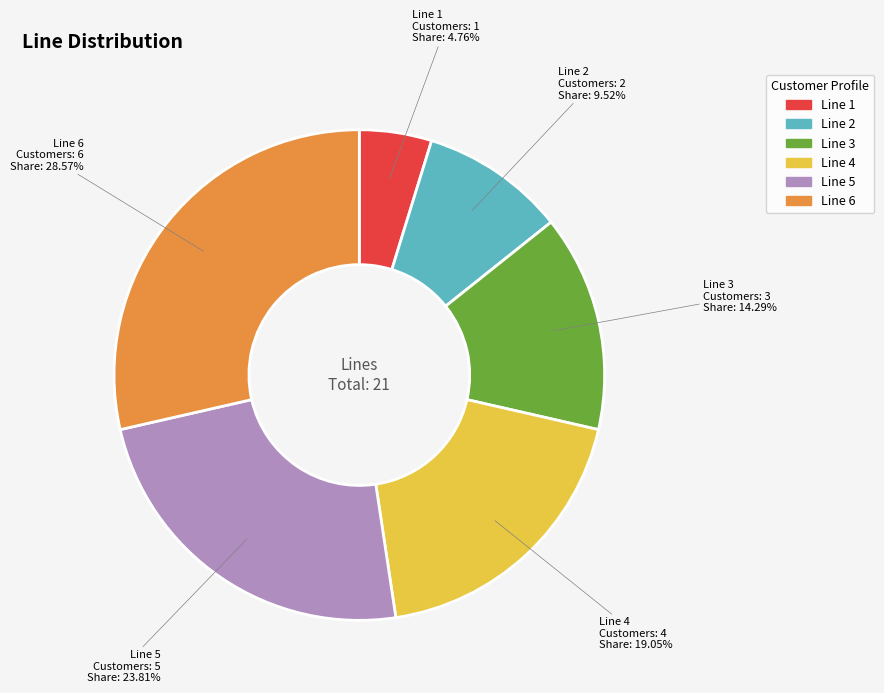

To the nearest percent, what percentage of the pie is Line 5?

24%